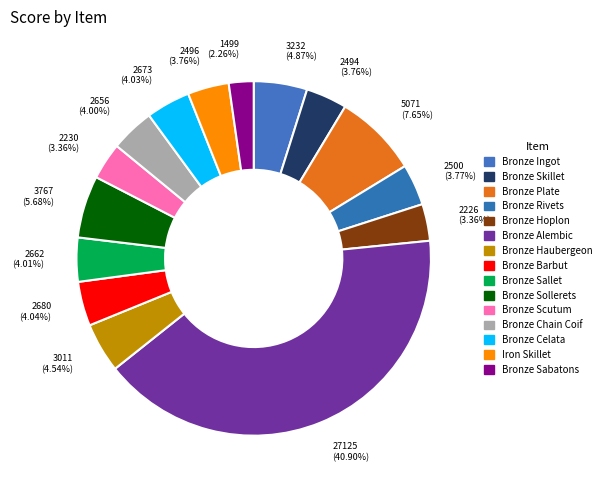

To the nearest percent, what portion does Bronze Barbut represent?

4%